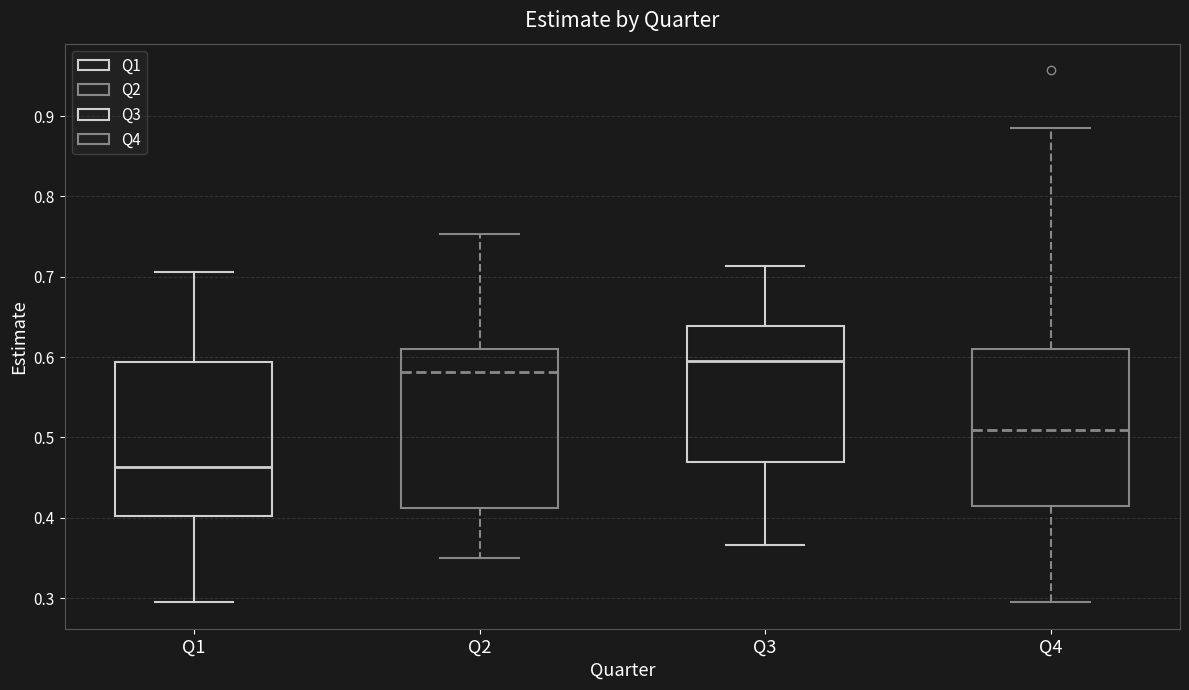

Reading left to right, read every box against the y-axis: the position of its median line, the range the box covers, and the ends of its whiskers. The values are not printed on the chart, so give them approximately, as read against the axis.

Q1: median 0.46, box 0.40 to 0.59, whiskers 0.30 to 0.71
Q2: median 0.58, box 0.41 to 0.61, whiskers 0.35 to 0.75
Q3: median 0.60, box 0.47 to 0.64, whiskers 0.37 to 0.71
Q4: median 0.51, box 0.42 to 0.61, whiskers 0.30 to 0.89